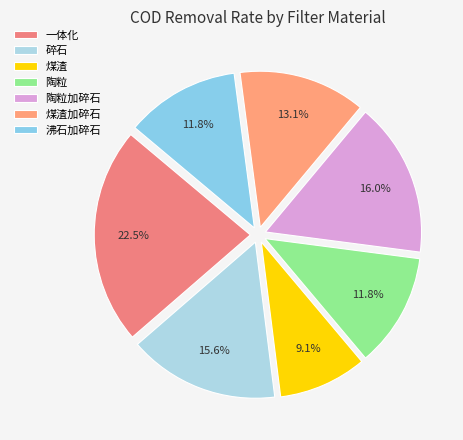

How many slices are in this pie chart?

7